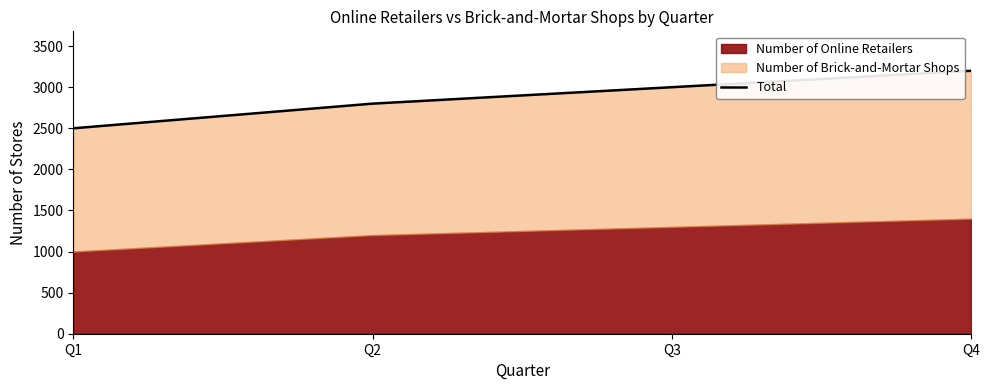

True or false: there are more than 1 points higher than both neighbors.

False